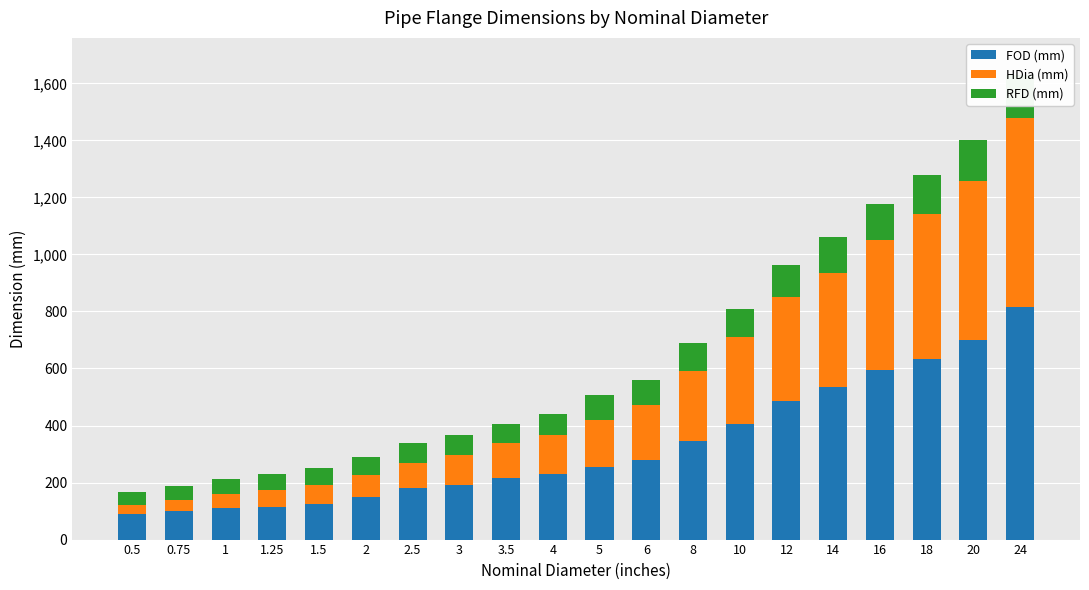

What is the value of the RFD (mm) bar at the 18th from the left?

138